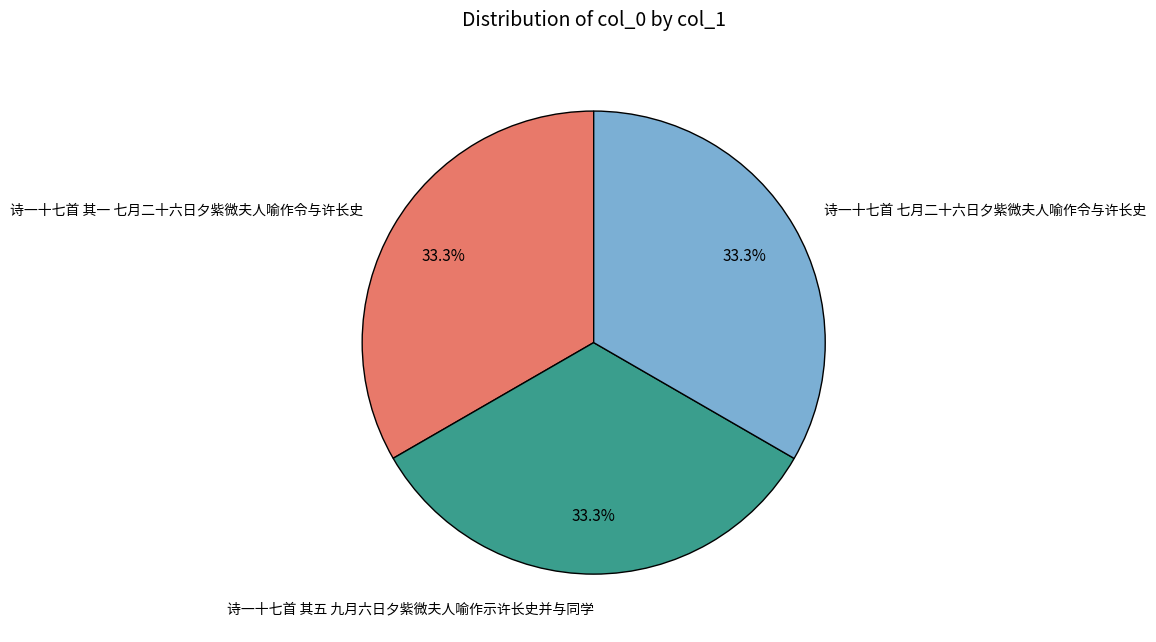

The 诗一十七首 其五 九月六日夕紫微夫人喻作示许长史并与同学 slice represents 33% of the pie. True or false?

True